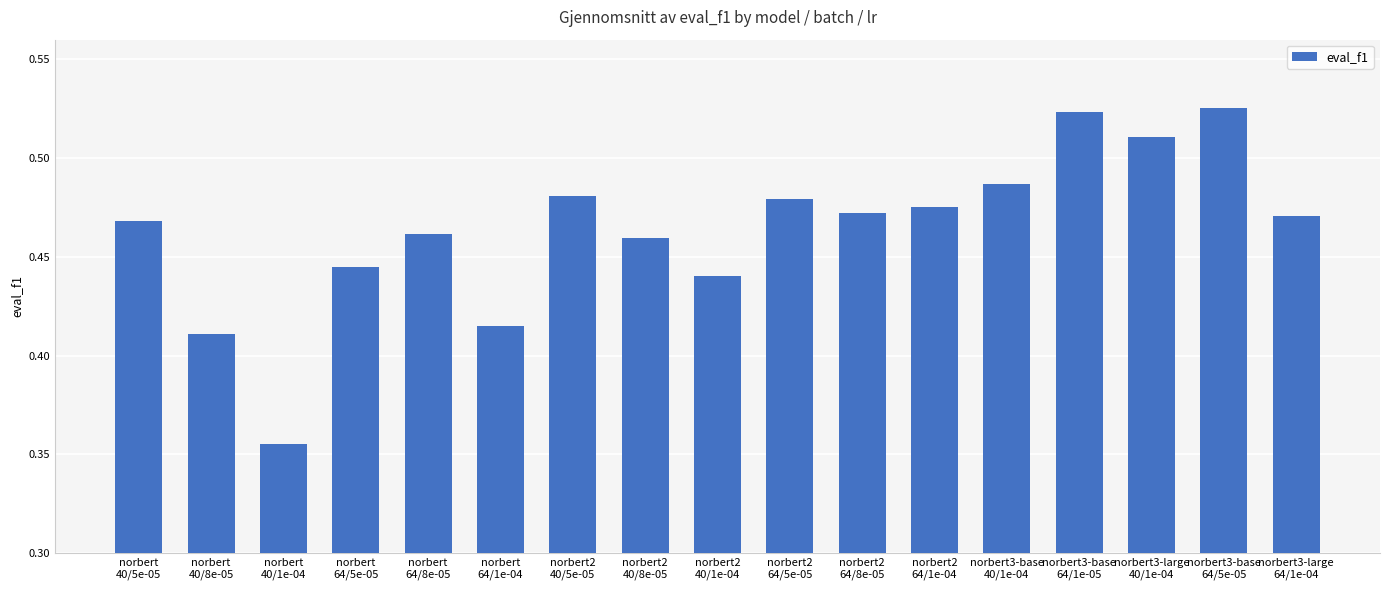

What is the sum of all values?

7.9